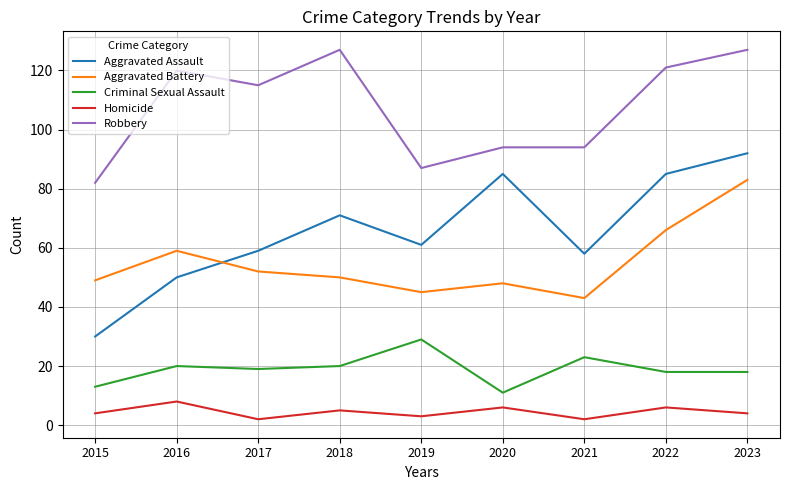

Does the chart display data point markers on the line(s)?

No